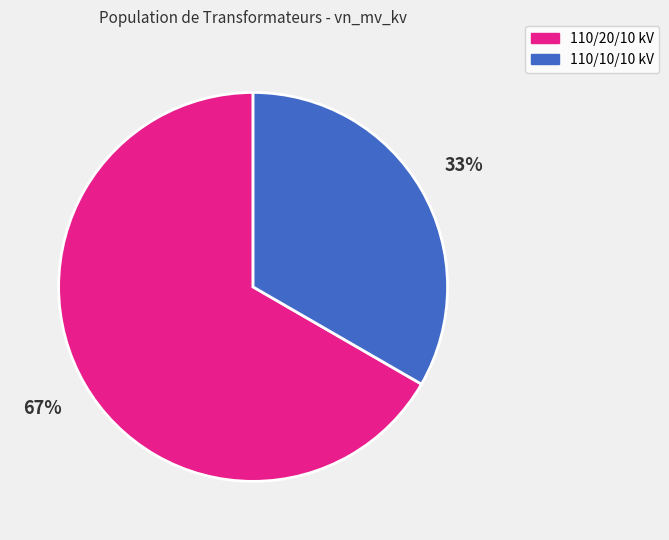

To the nearest percent, what is the average slice percentage?

50%